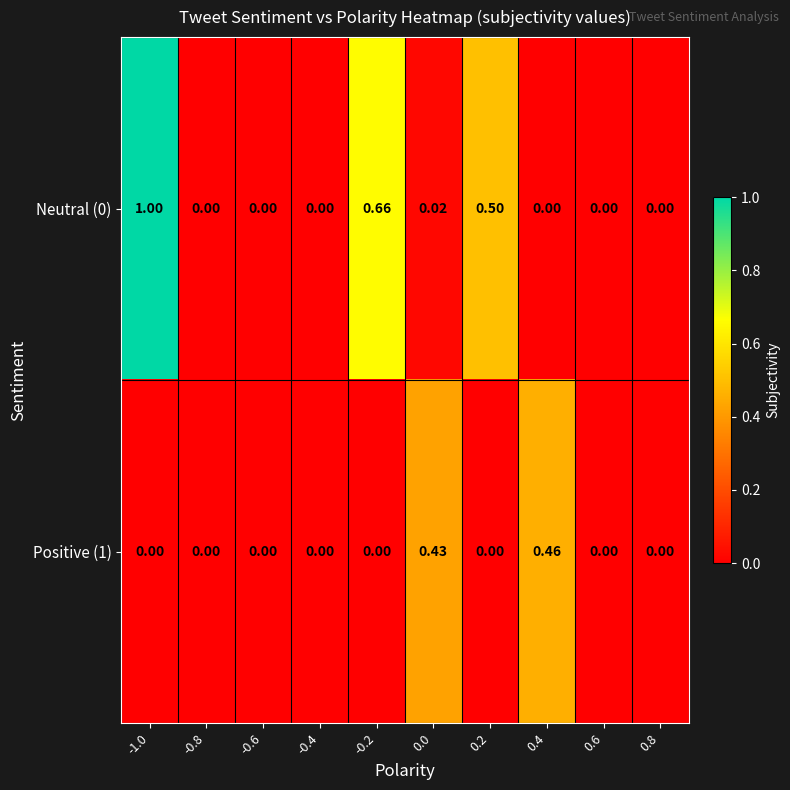

Is the value of Positive (1) at 0.4 greater than the value of Neutral (0) at -1.0?

No